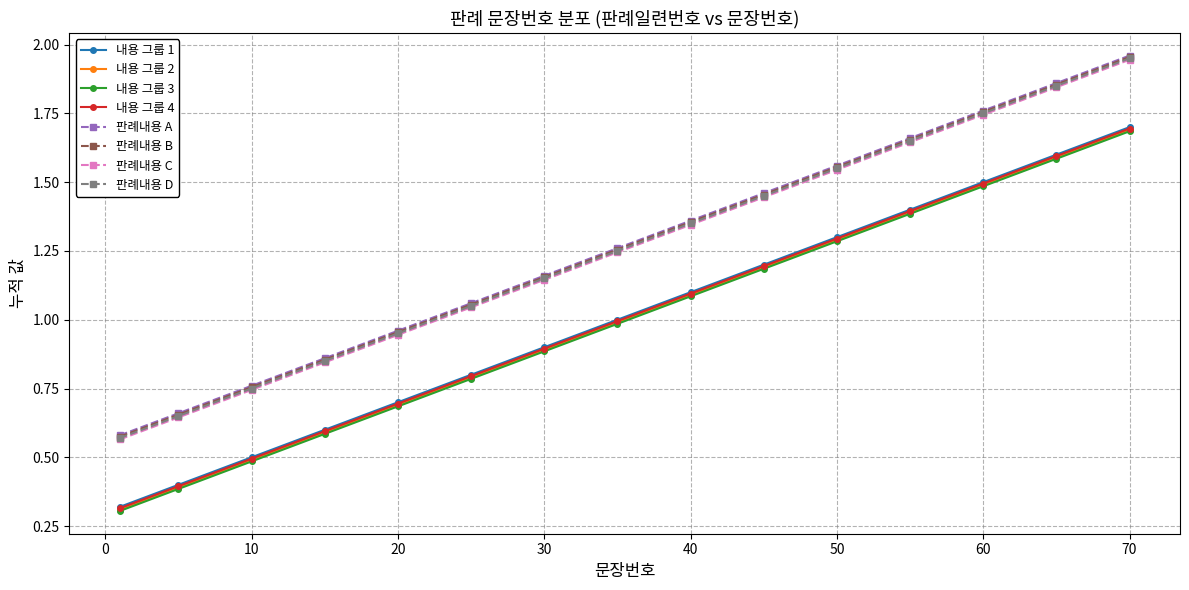

True or false: 내용 그룹 1 and 판례내용 C intersect in this chart.

False